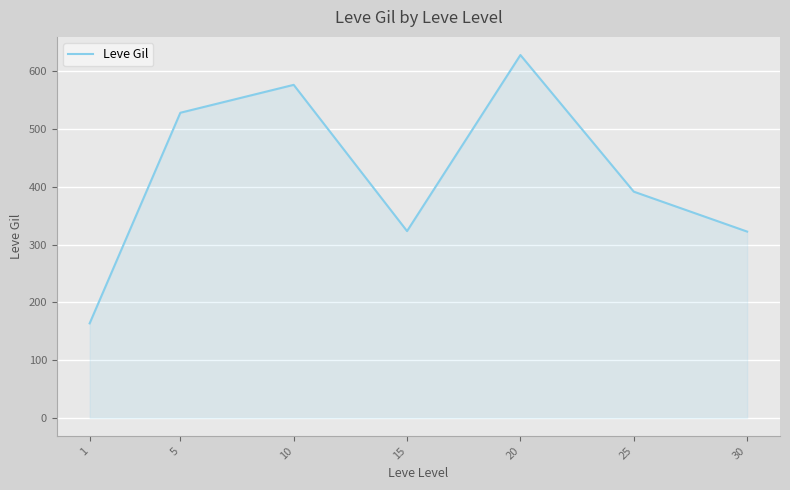

Which label corresponds to the largest value in the chart?

20